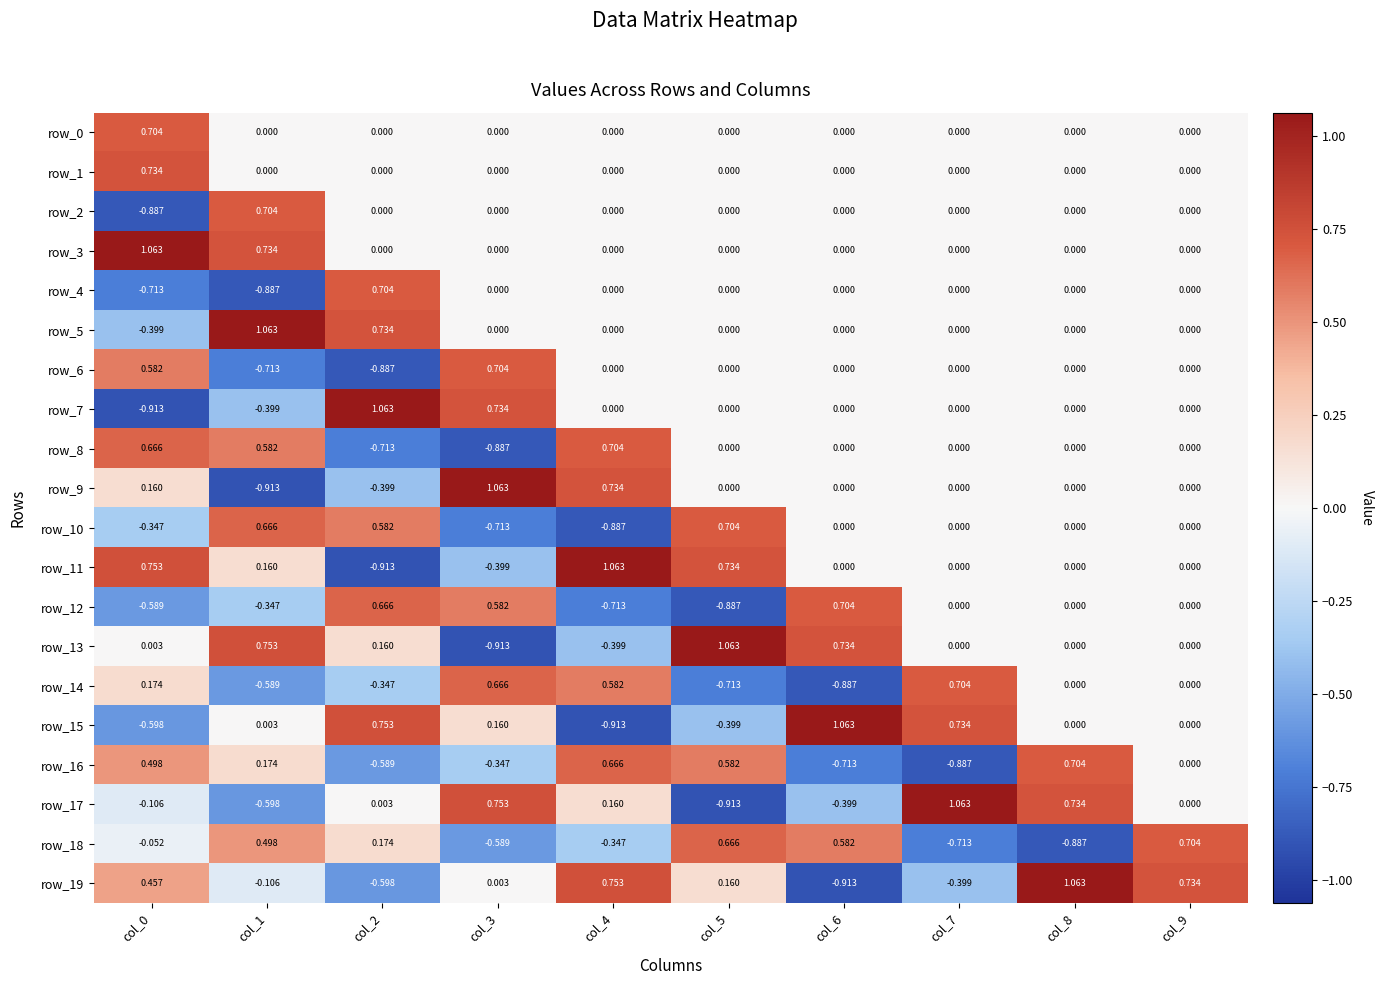

What is the spread (max minus min) of values at col_9?

0.7